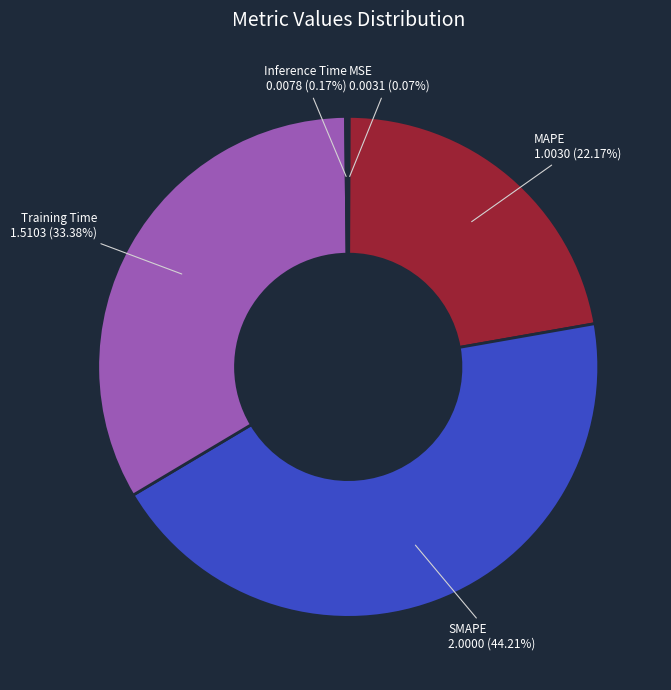

Which category has the biggest portion of the pie?

SMAPE